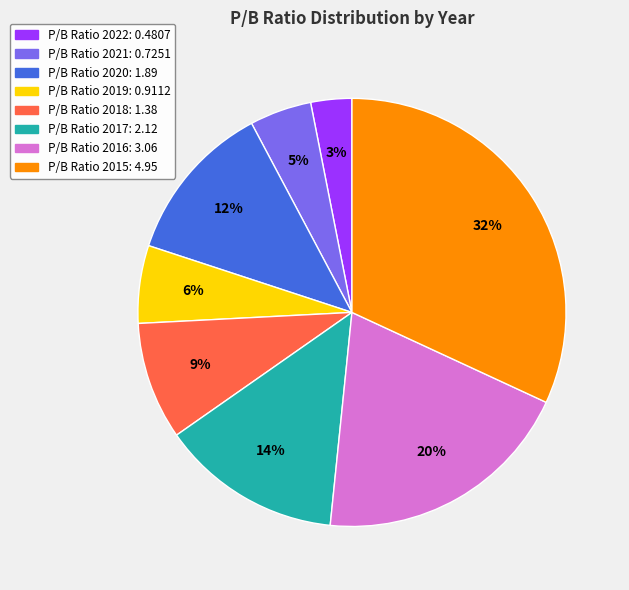

How many slices are in this pie chart?

8